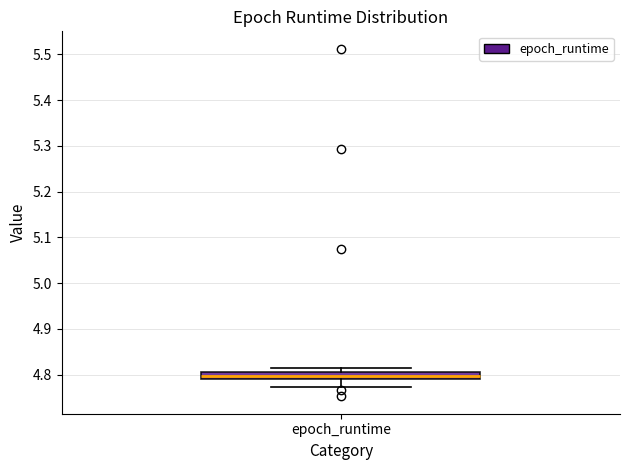

Where does the upper whisker of the box for epoch_runtime end on the y-axis? The values are not printed on the chart, so give them approximately, as read against the axis.

4.82